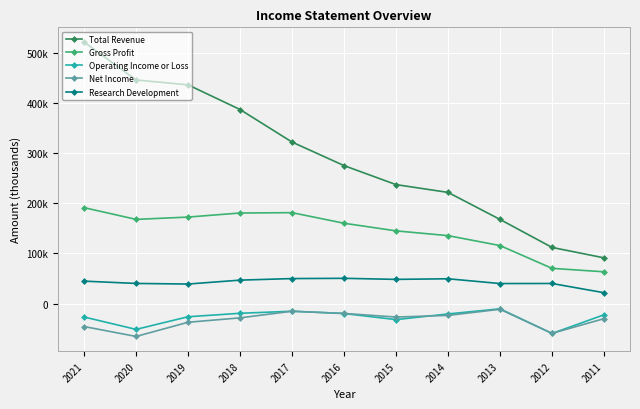

True or false: Net Income and Research Development intersect in this chart.

False